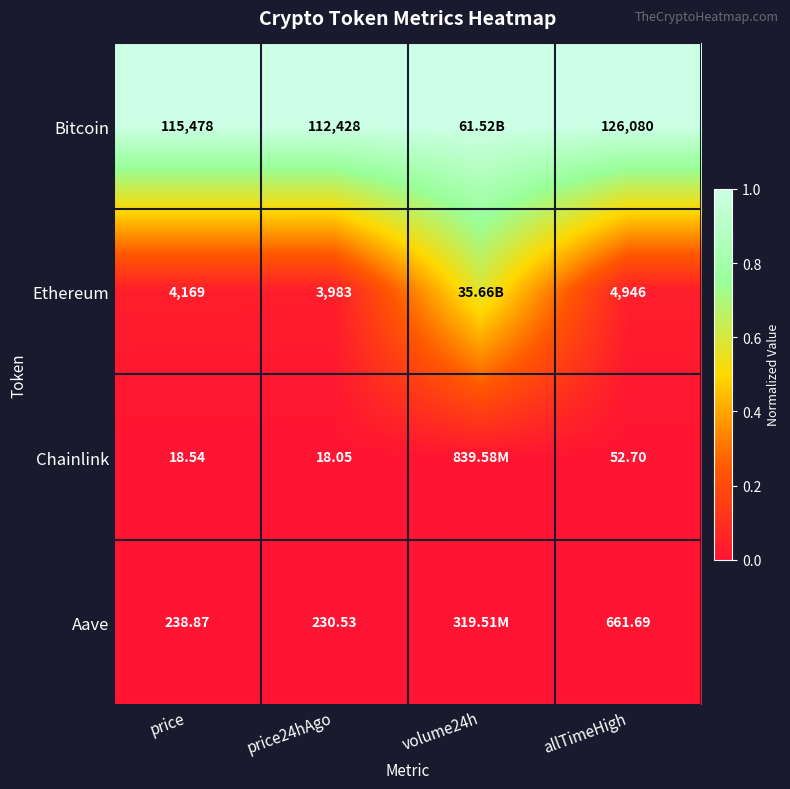

Is the value of Ethereum at price greater than the value of Aave at price?

Yes